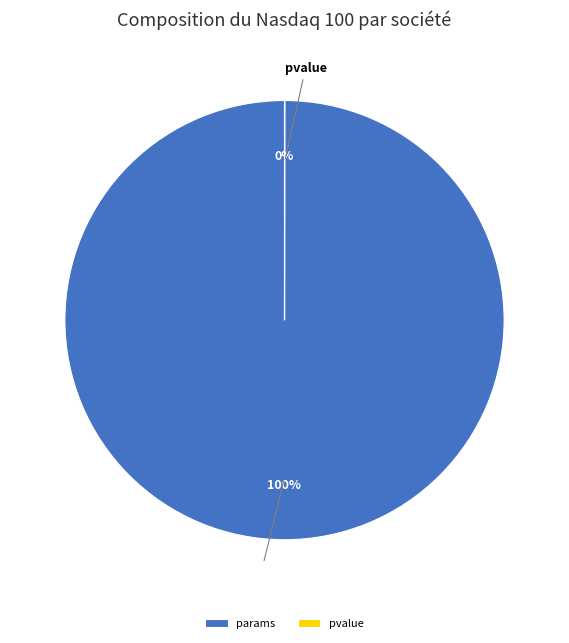

What is the largest slice in the pie chart?

params